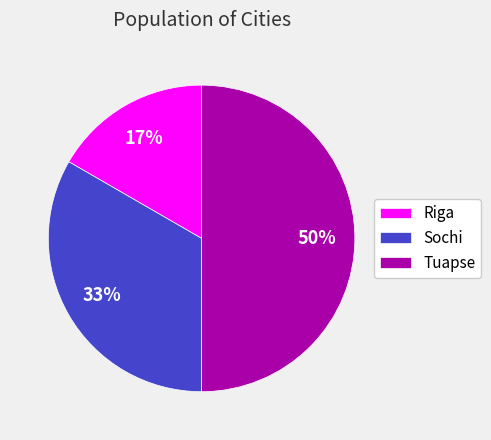

To the nearest percent, what percentage of the pie is Tuapse?

50%